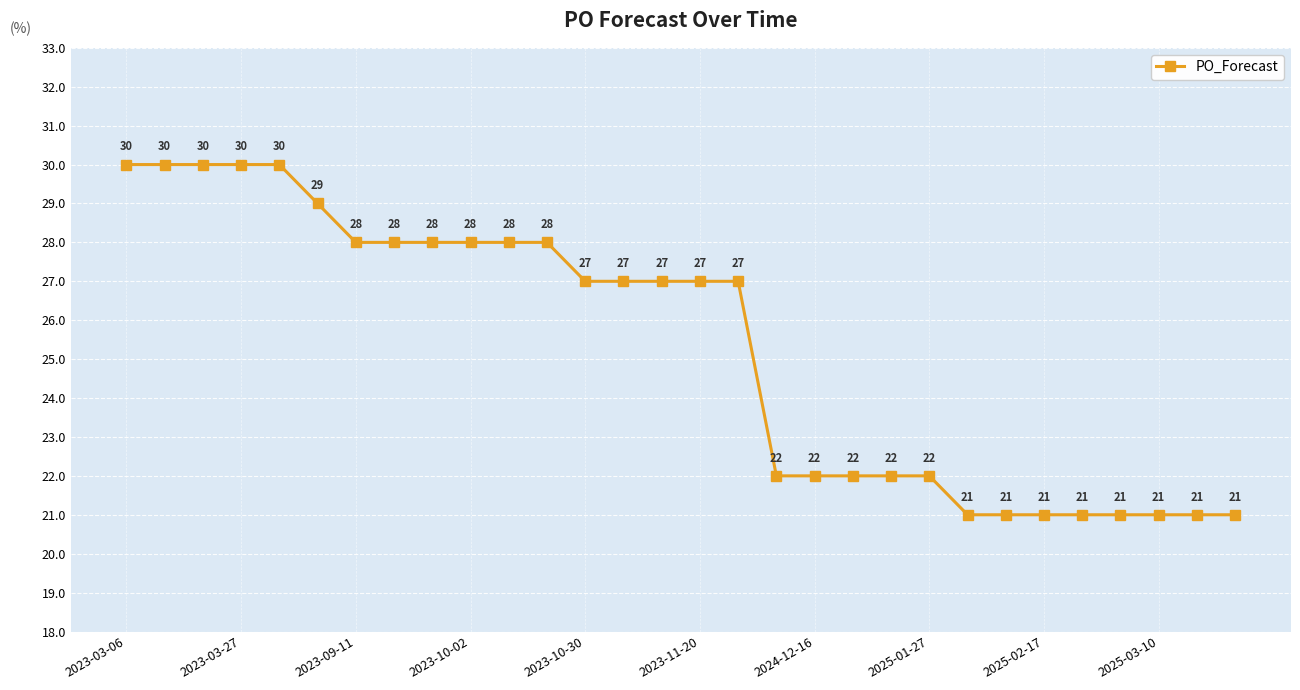

What is the difference between the second highest and second lowest values?

9